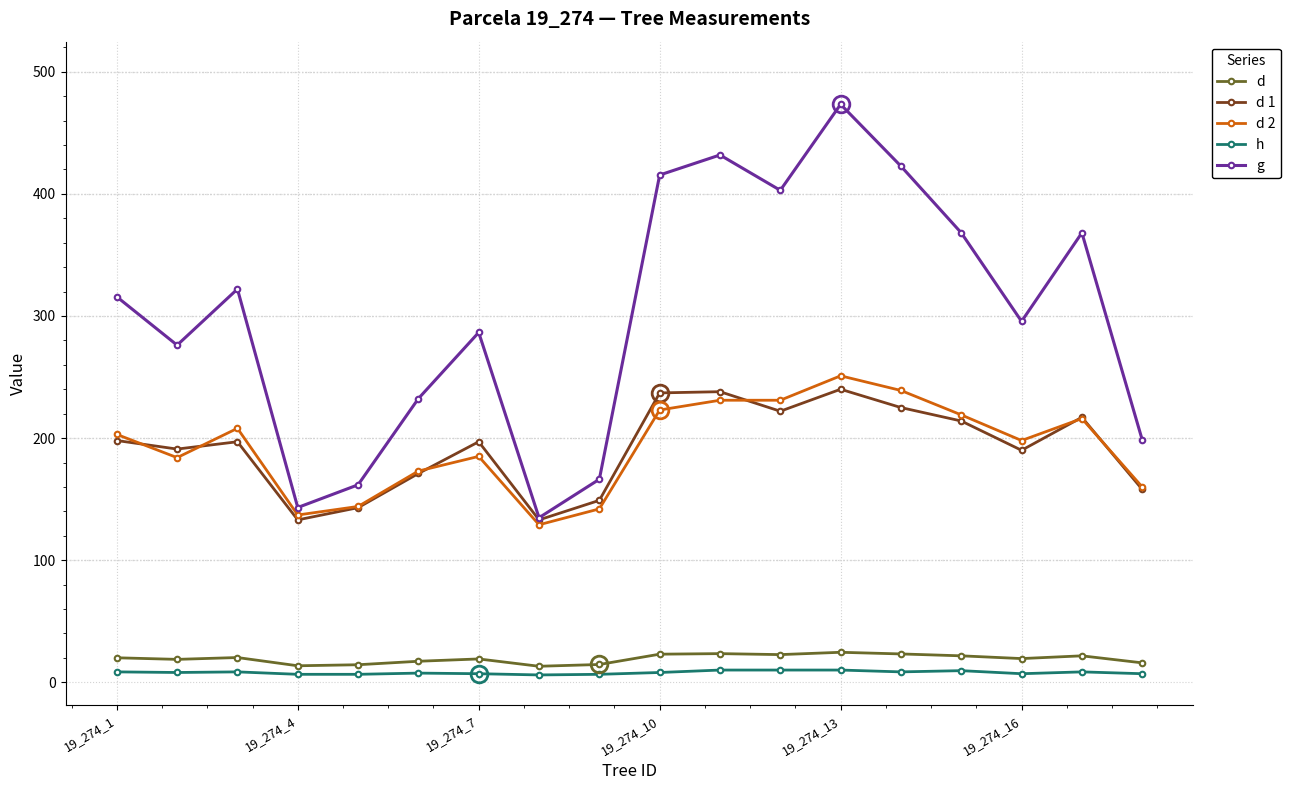

How many series are shown in this chart?

5